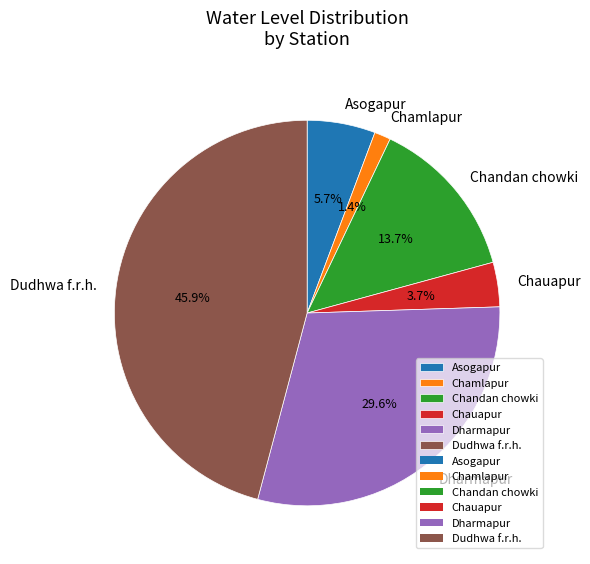

Do Chauapur and Dharmapur together represent more than half of the pie?

No